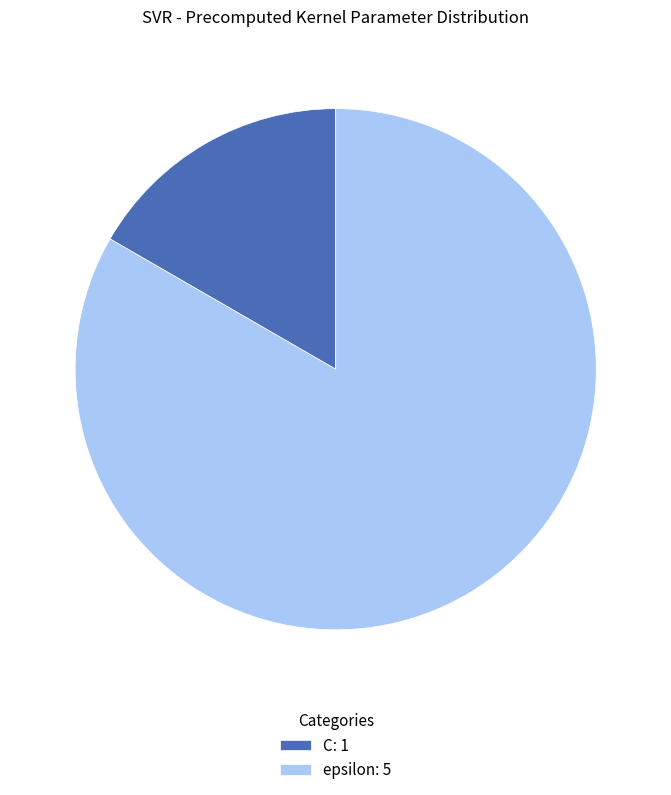

Does C represent more than half of the total?

No